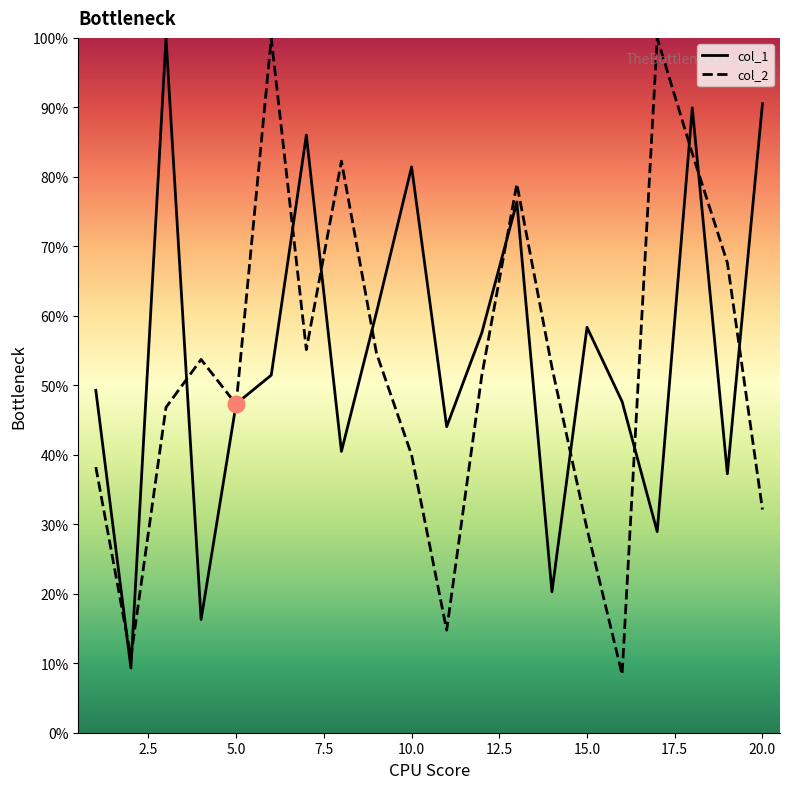

True or false: col_1 has a value of 0.6 at 20.

False